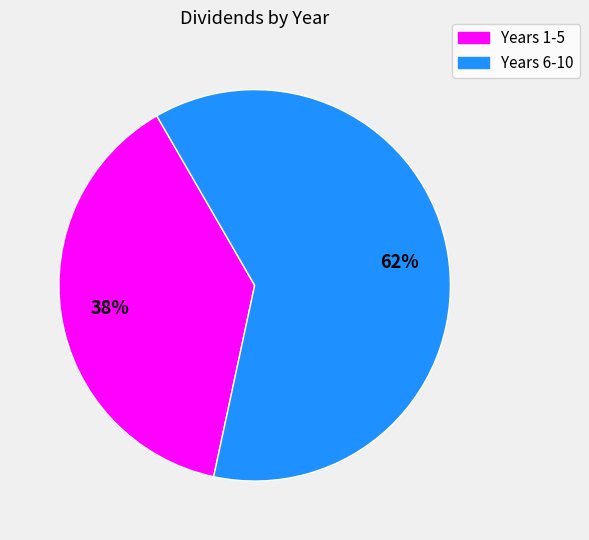

Which slice is the smallest?

Years 1-5